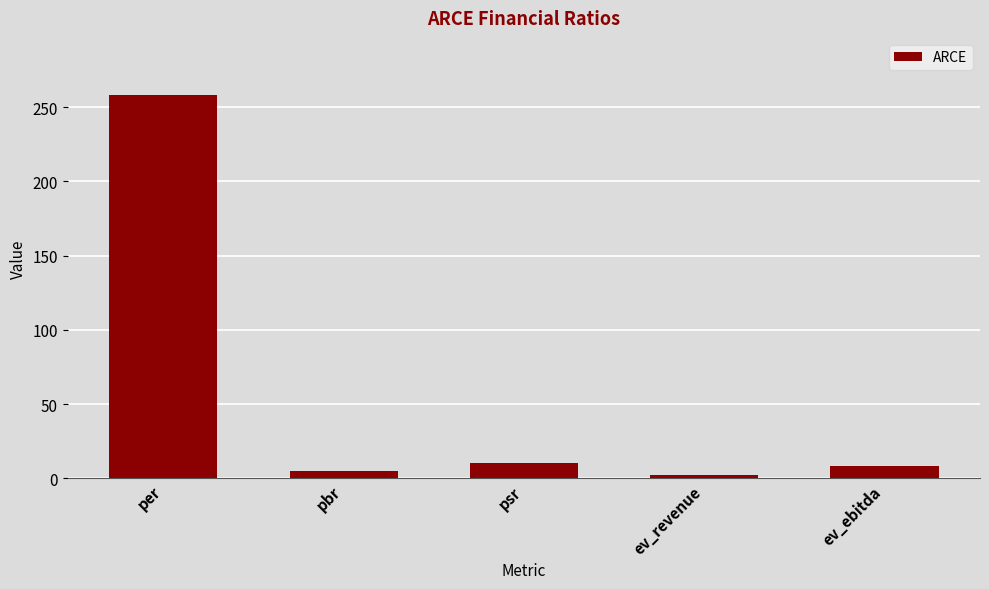

What is the label of the 5th bar from the right?

per